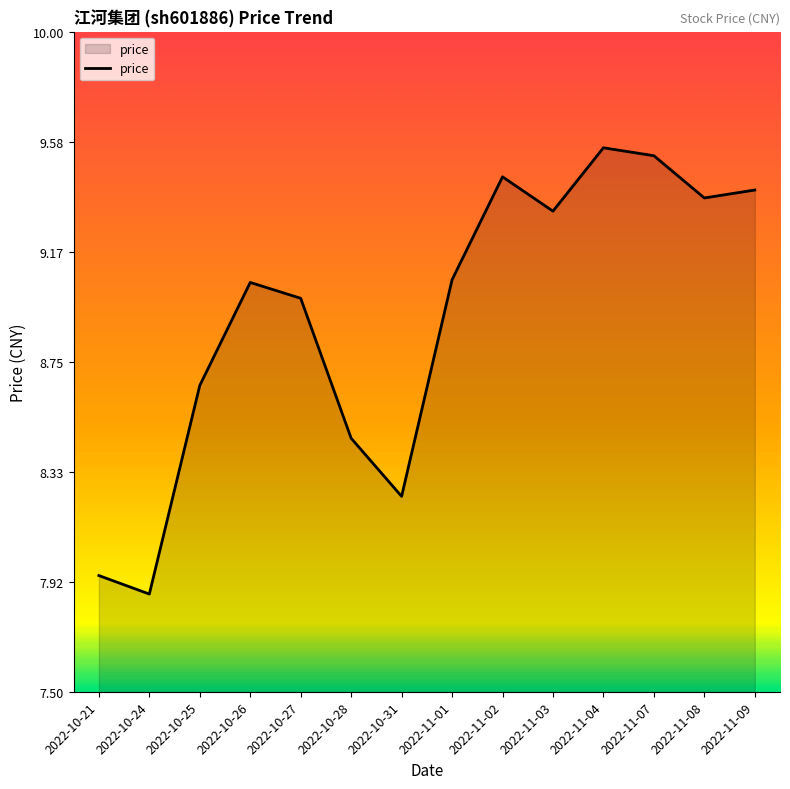

At which category does the chart reach its minimum across all series?

2022-10-24